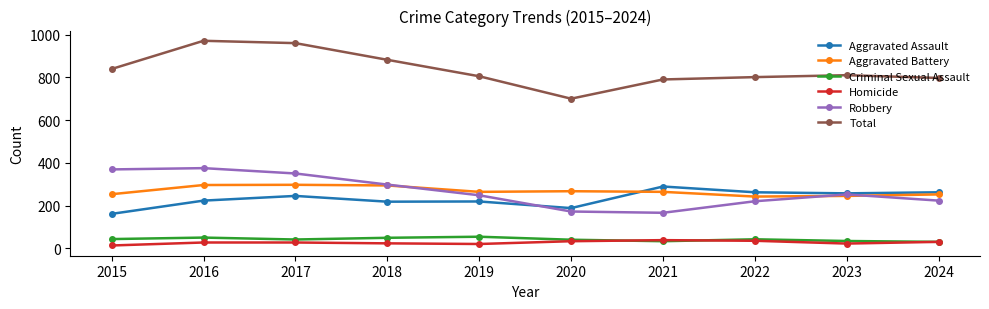

True or false: Total has more than 0 interior local peaks.

True